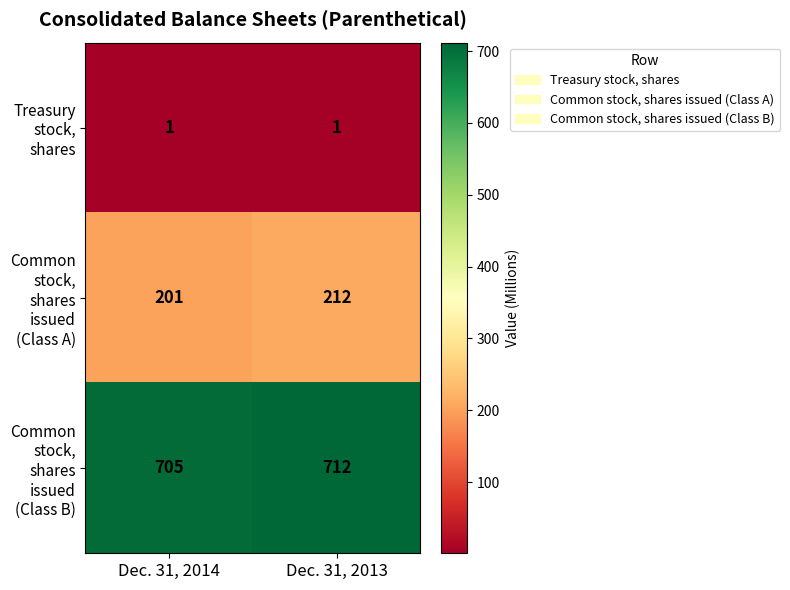

Reading left to right, transcribe all the data shown in this chart.

Treasury stock, shares: 1	1
Common stock, shares issued (Class A): 201	212
Common stock, shares issued (Class B): 705	712